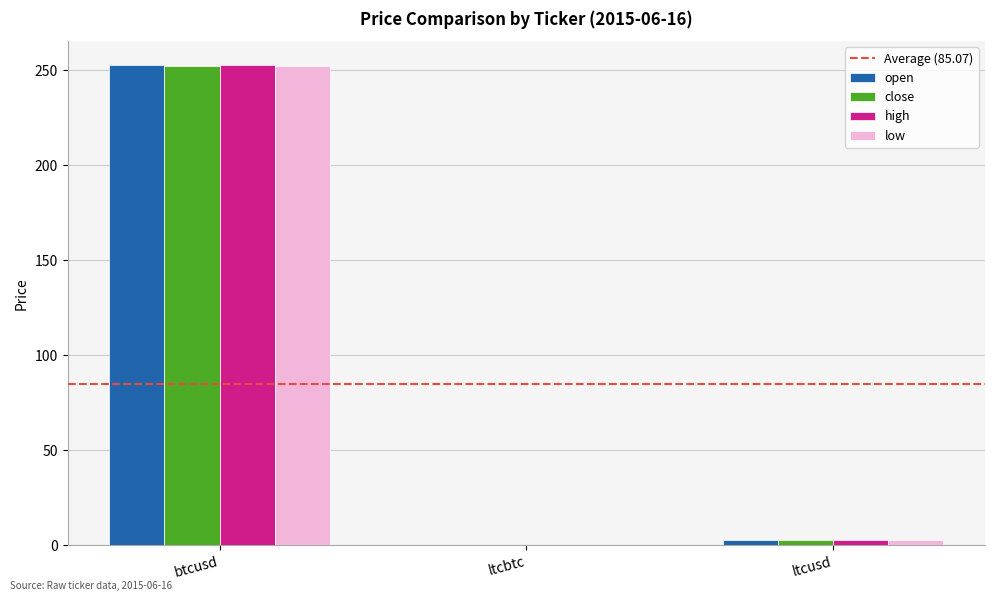

True or false: close has a value of 2.9 at ltcusd.

True